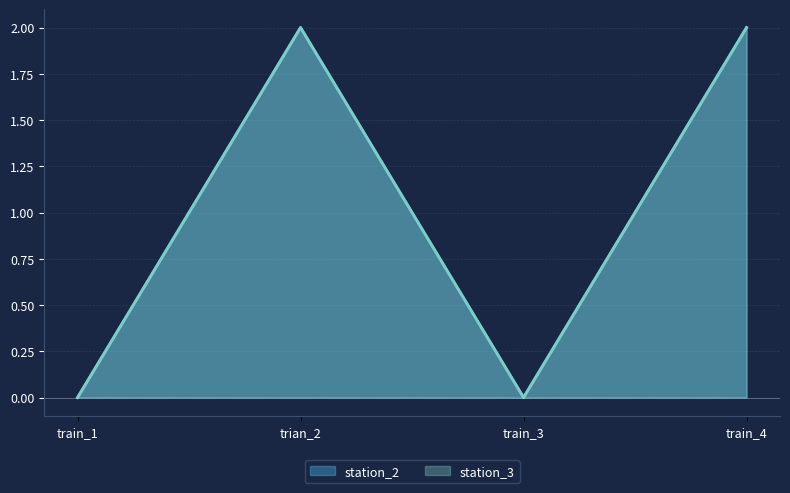

What is the sum of the station_3 values at trian_2 and train_1?

2